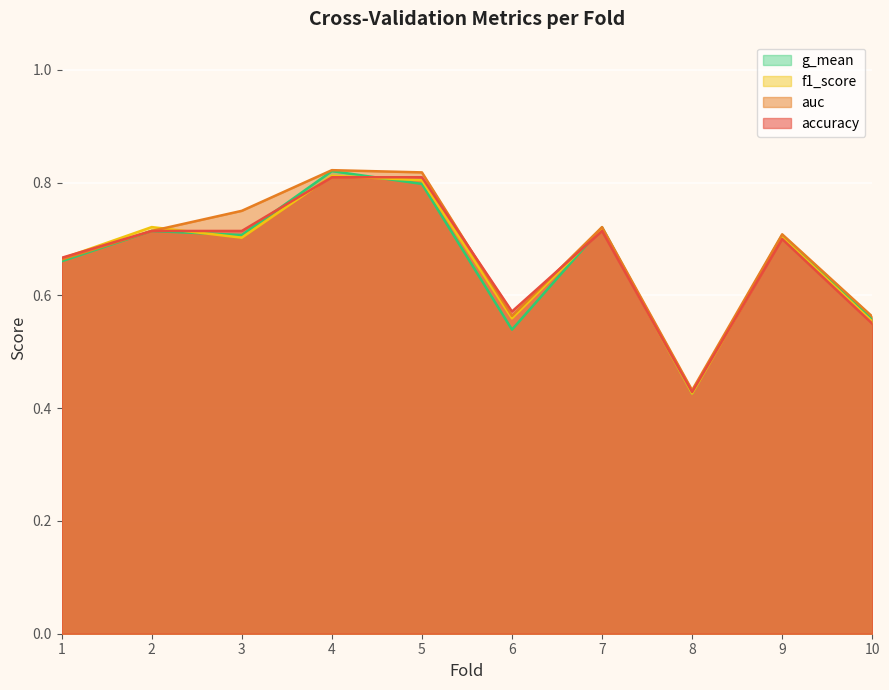

At which category does f1_score reach its first local valley?

3